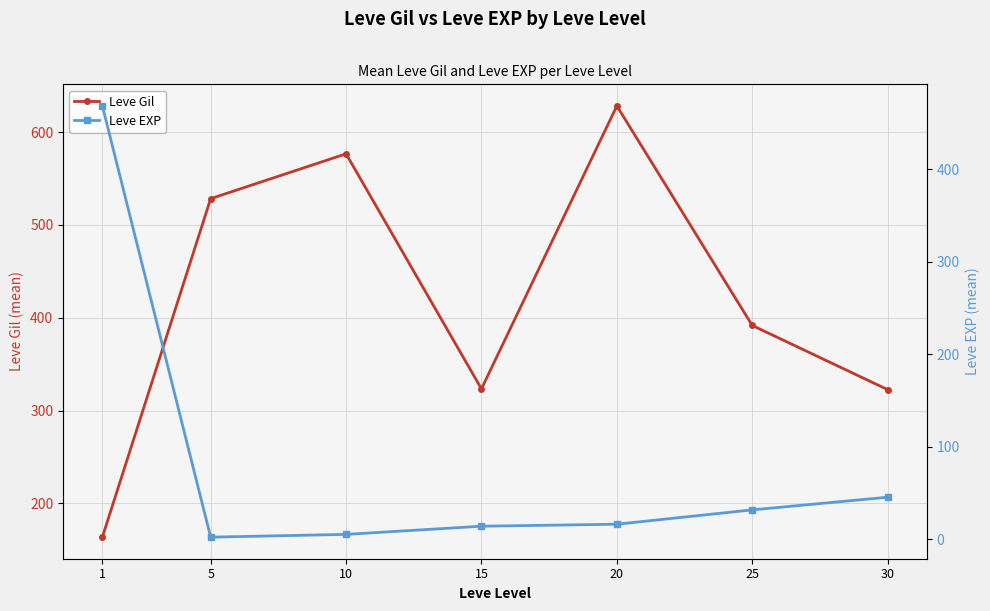

What is the average value of the Leve EXP series?

83.4